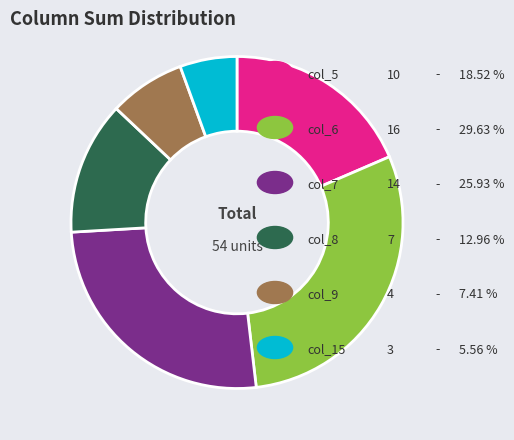

Does any single category account for the majority?

No